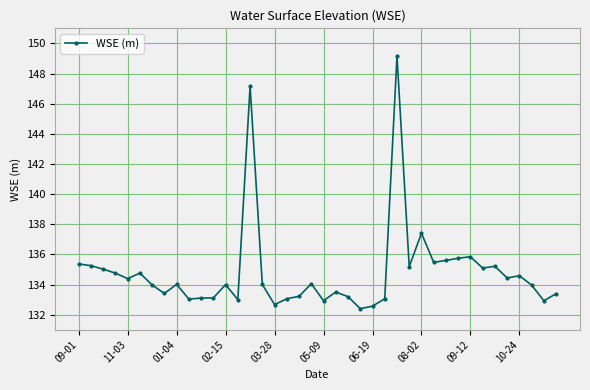

What is the value of the 30th point from the left?

135.5